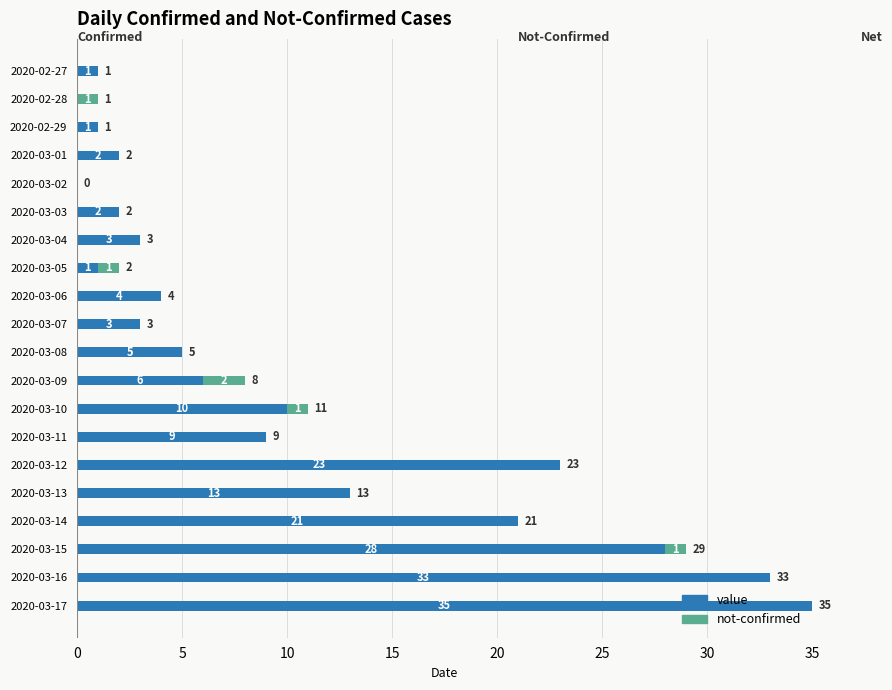

What is the total value across all series at 2020-03-04?

3